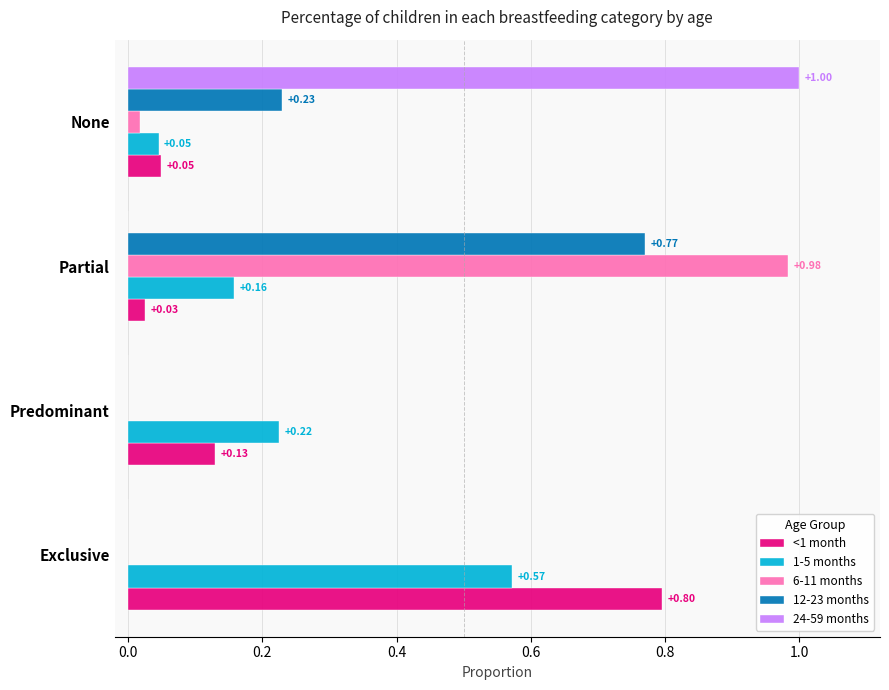

What is the sum of the 6-11 months values at Partial and None?

1.0